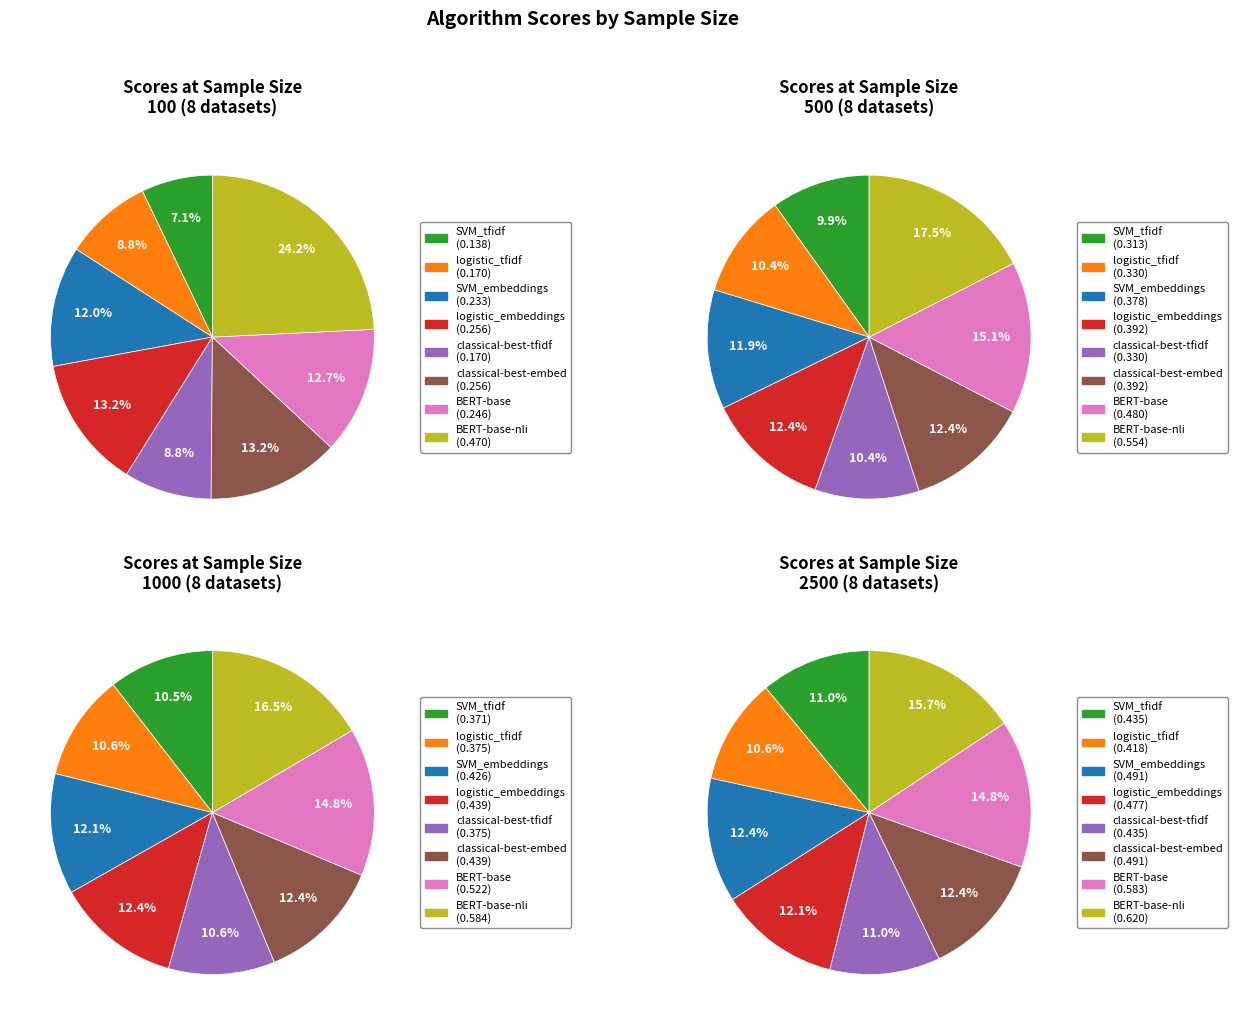

Rank the series by their maximum value, from highest to lowest.

values_2500, values_1000, values_500, values_100